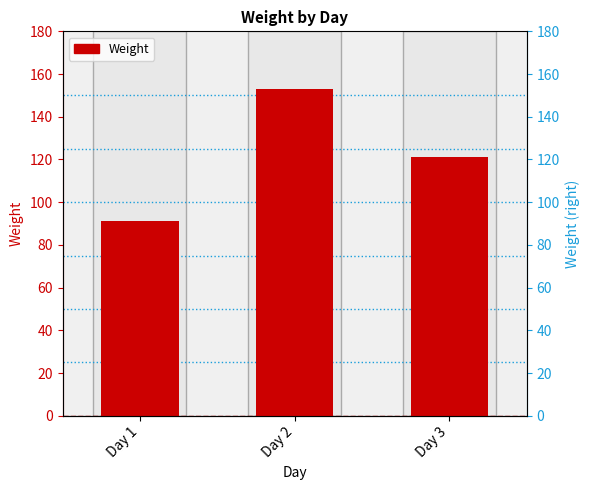

Reading left to right, extract all data points from this chart.

Day 1=91	Day 2=153	Day 3=121